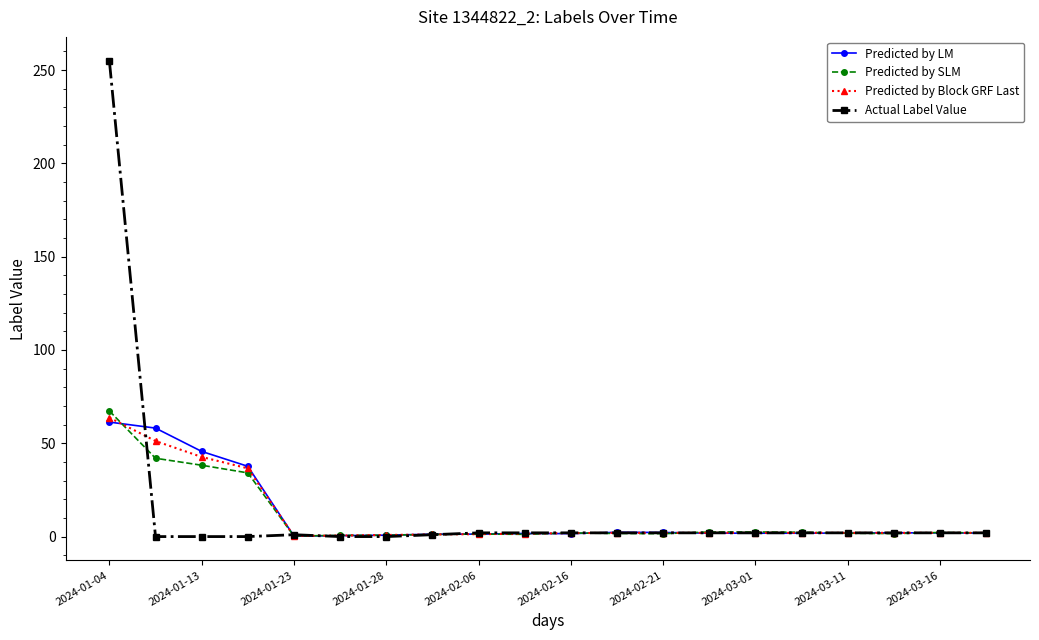

True or false: Predicted by LM has more than 1 interior local peaks.

True